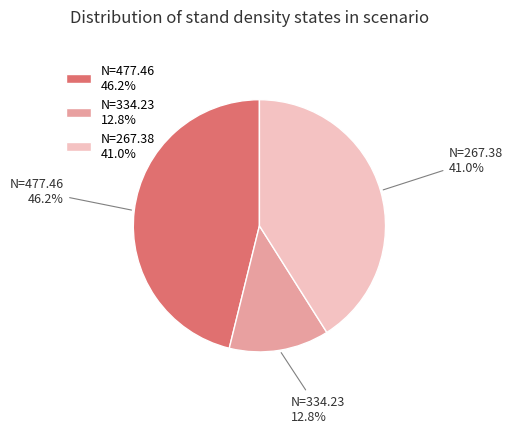

What percentage is NOT represented by N=334.23 12.8%?

87.2%